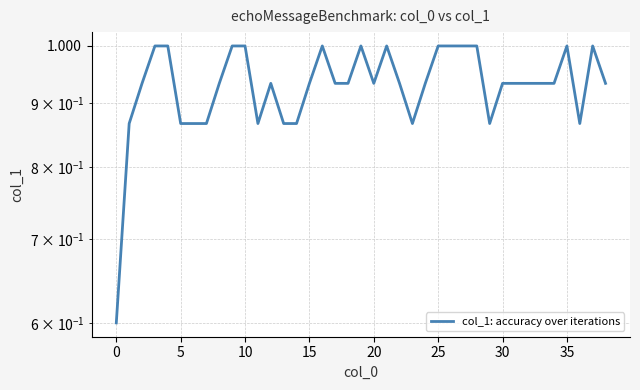

What value does the data have at 29?

0.9